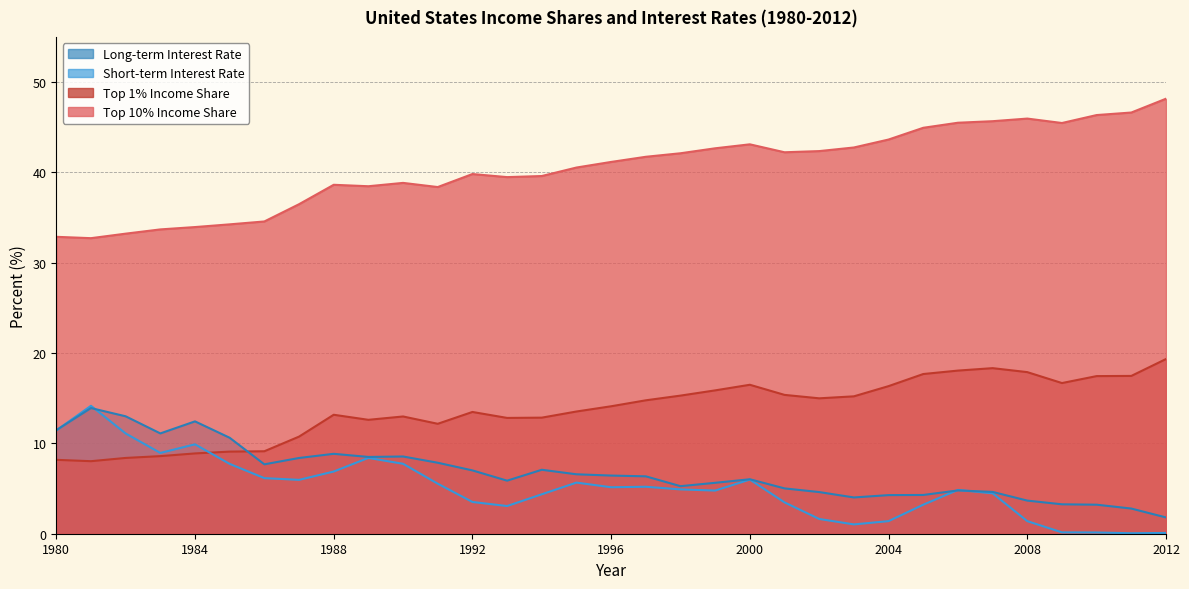

What value does the top10 series have at 2003?

42.8